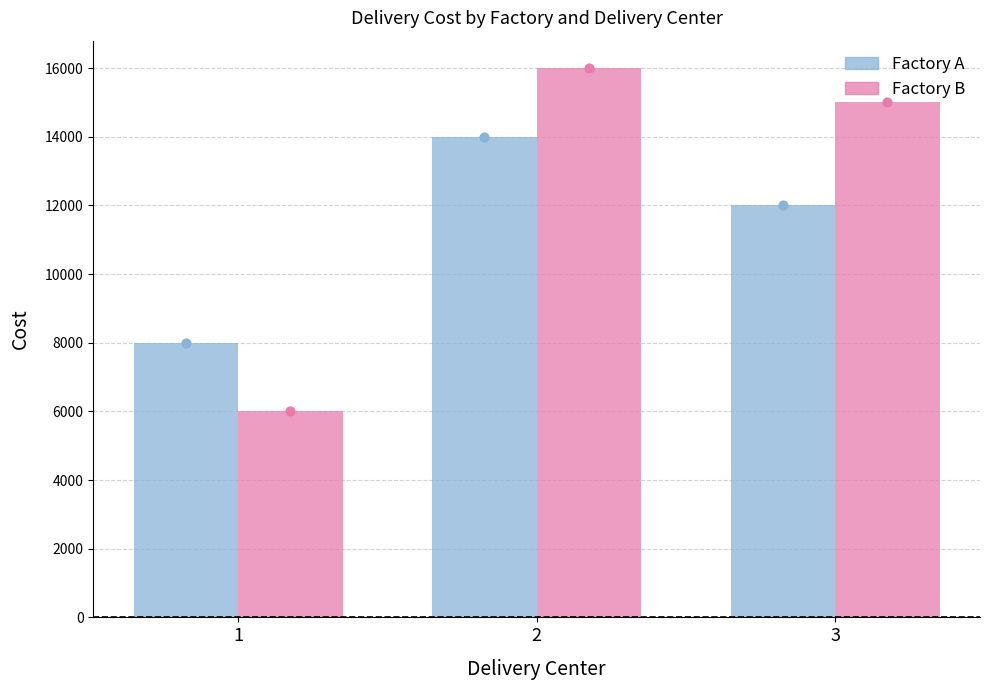

At how many categories does at least one series exceed 12933?

2